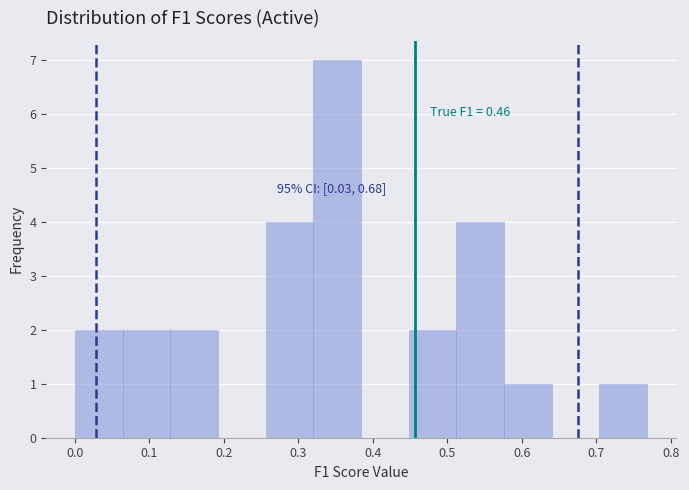

Which range on the x-axis has the tallest bar?

0.32 to 0.38